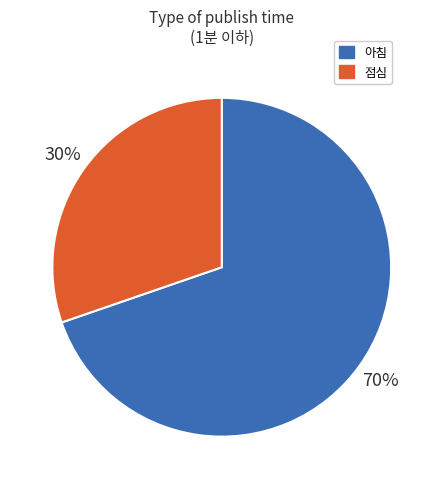

To the nearest percent, what is the average slice percentage?

50%